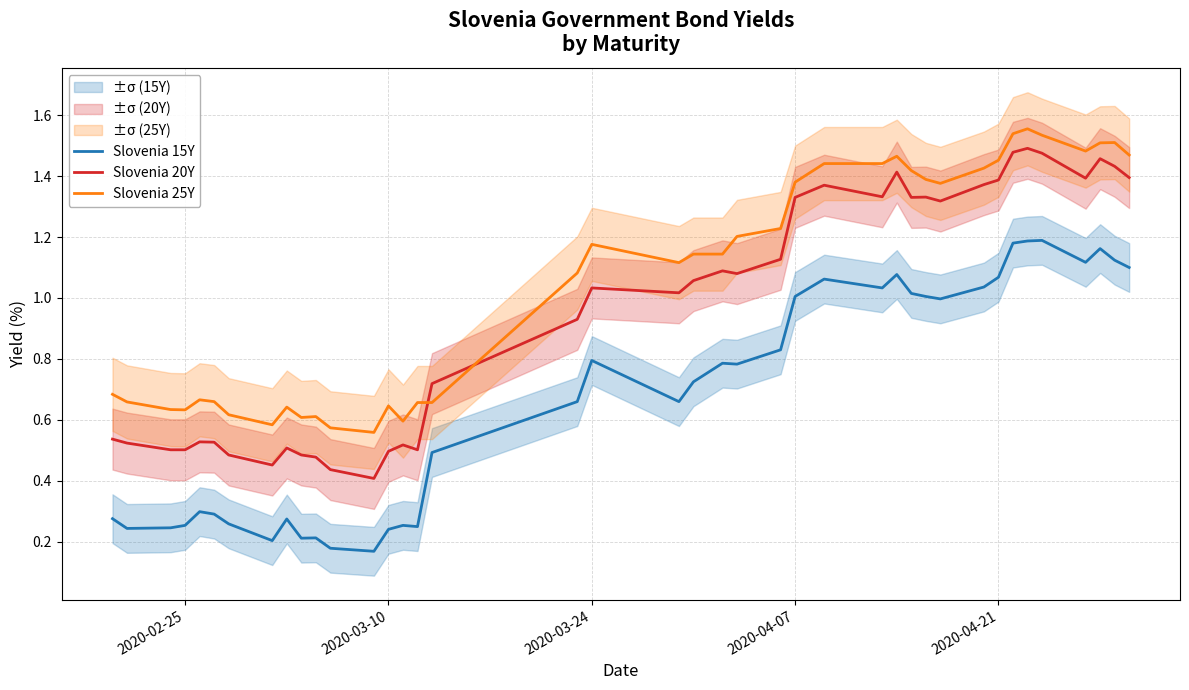

Does the chart display data point markers on the line(s)?

No